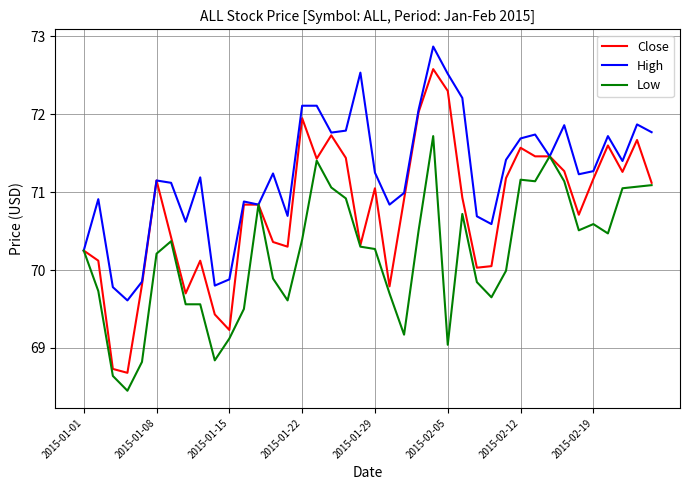

At how many categories does at least one series exceed 68?

40